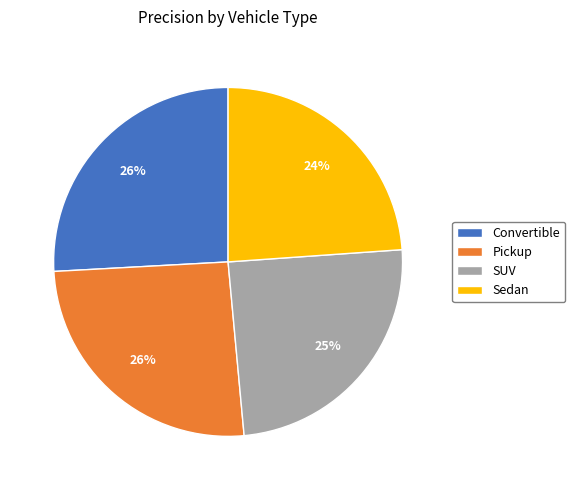

Do Sedan and Pickup together represent more than half of the pie?

No